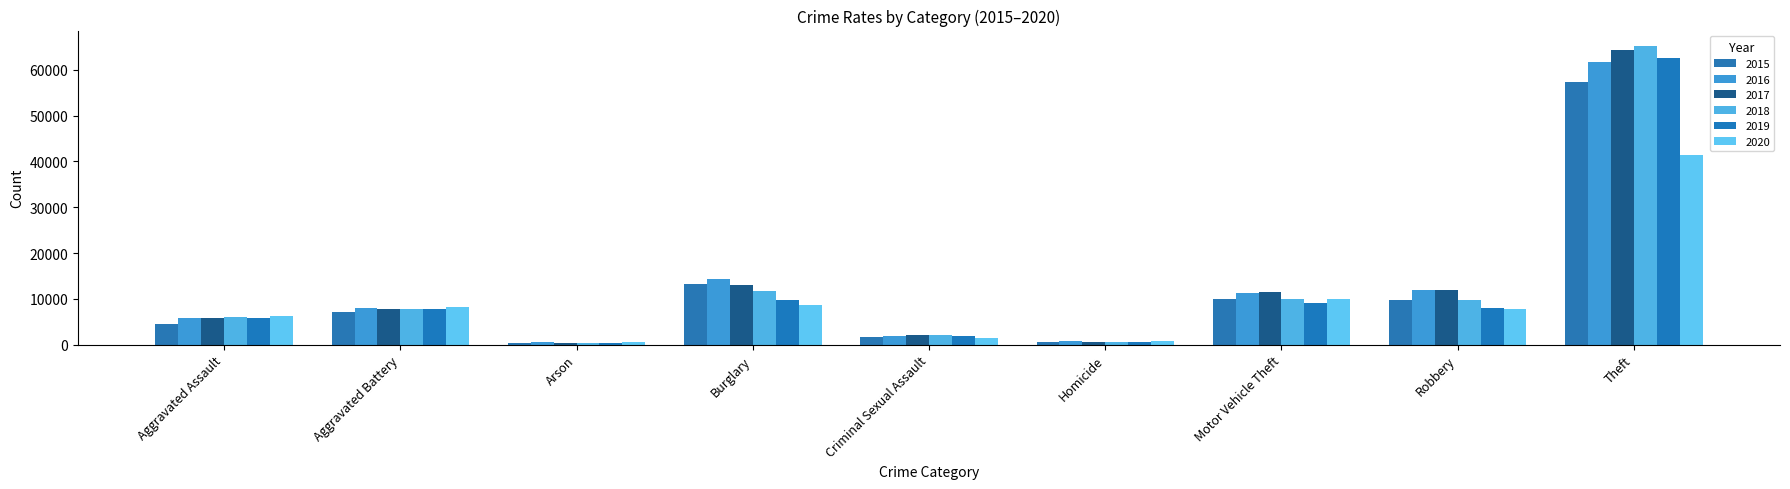

Reading right to left, list all the values displayed in this chart.

2015: Theft=57353	Robbery=9638	Motor Vehicle Theft=10068	Homicide=496	Criminal Sexual Assault=1718	Burglary=13184	Arson=453	Aggravated Battery=7018	Aggravated Assault=4480
2016: Theft=61626	Robbery=11960	Motor Vehicle Theft=11285	Homicide=786	Criminal Sexual Assault=1871	Burglary=14289	Arson=516	Aggravated Battery=8085	Aggravated Assault=5713
2017: Theft=64386	Robbery=11881	Motor Vehicle Theft=11380	Homicide=672	Criminal Sexual Assault=1997	Burglary=13001	Arson=444	Aggravated Battery=7845	Aggravated Assault=5793
2018: Theft=65290	Robbery=9681	Motor Vehicle Theft=9985	Homicide=588	Criminal Sexual Assault=2057	Burglary=11747	Arson=373	Aggravated Battery=7734	Aggravated Assault=6002
2019: Theft=62499	Robbery=7995	Motor Vehicle Theft=8978	Homicide=499	Criminal Sexual Assault=1932	Burglary=9639	Arson=376	Aggravated Battery=7858	Aggravated Assault=5841
2020: Theft=41350	Robbery=7855	Motor Vehicle Theft=9962	Homicide=787	Criminal Sexual Assault=1508	Burglary=8758	Arson=588	Aggravated Battery=8320	Aggravated Assault=6265